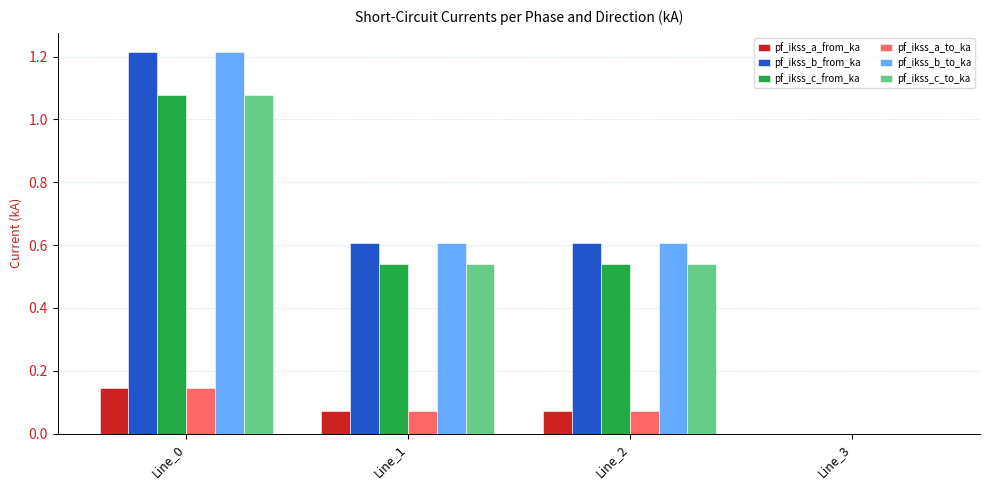

At which category is the sum across all series the highest?

Line_0